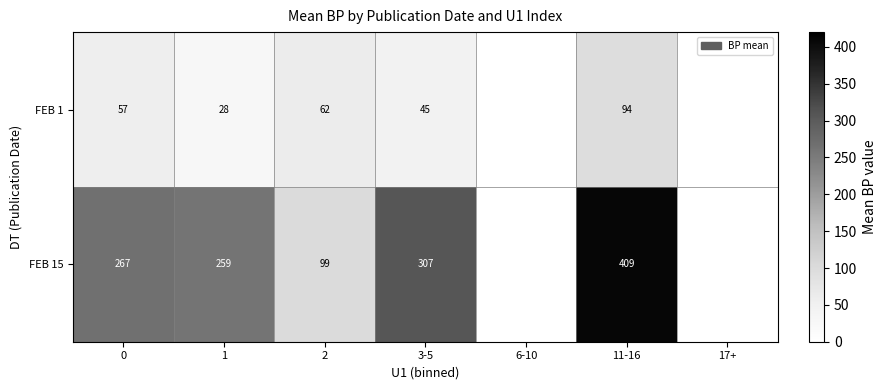

Which has a higher value, 2 or 17+?

2